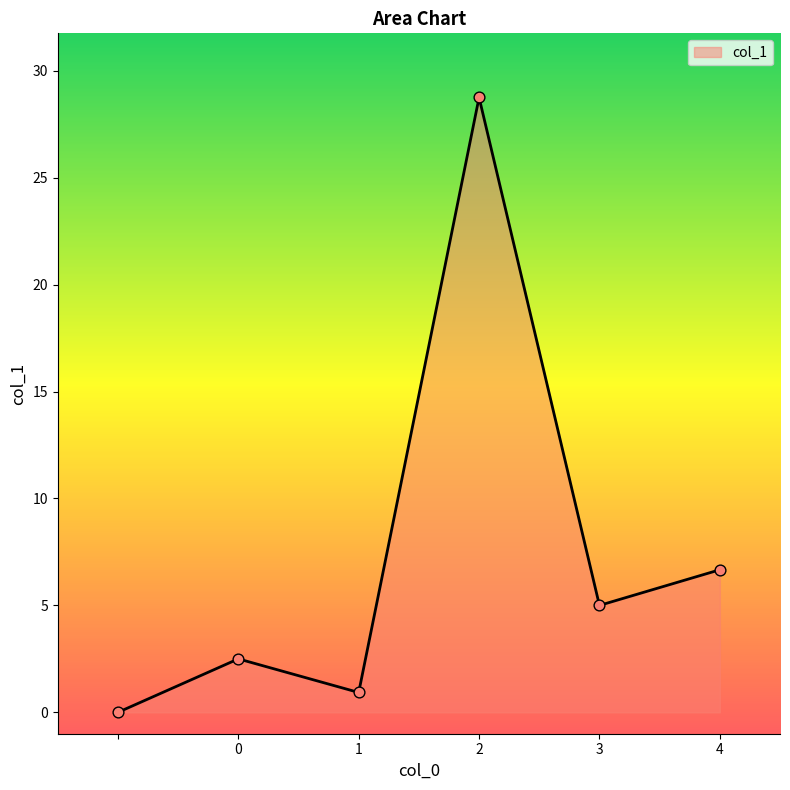

True or false: there are more than 0 points higher than both neighbors.

True